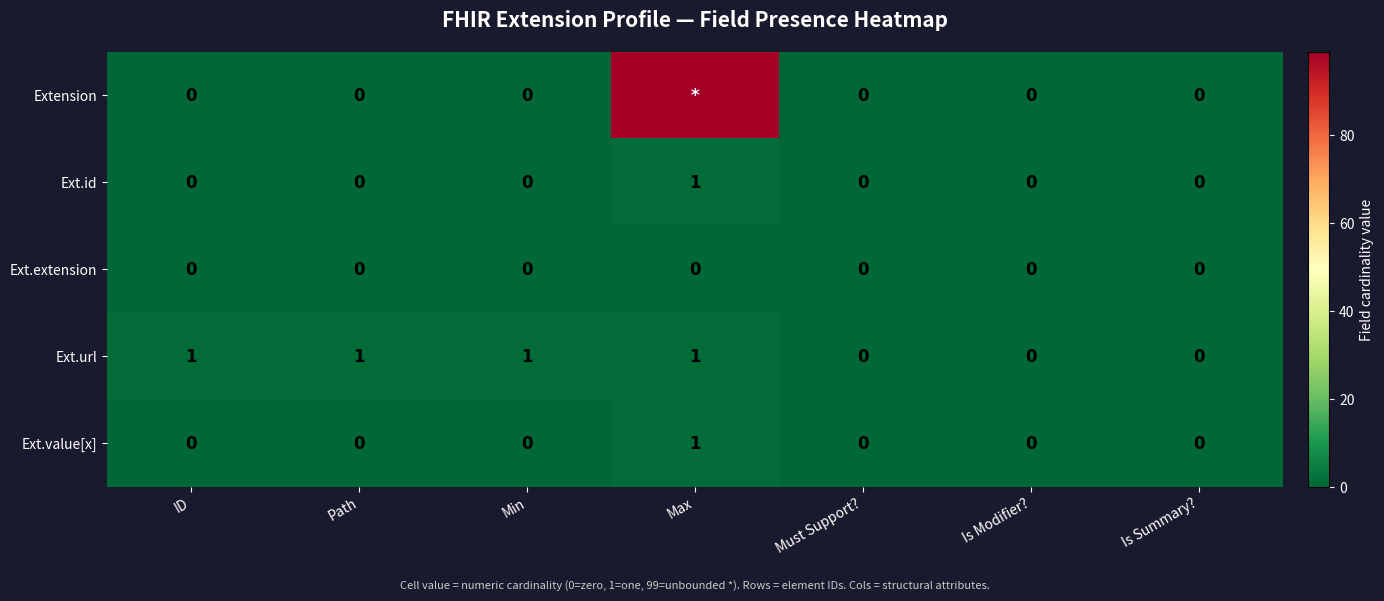

Between ID and Is Summary?, which series saw the biggest shift?

Ext.url